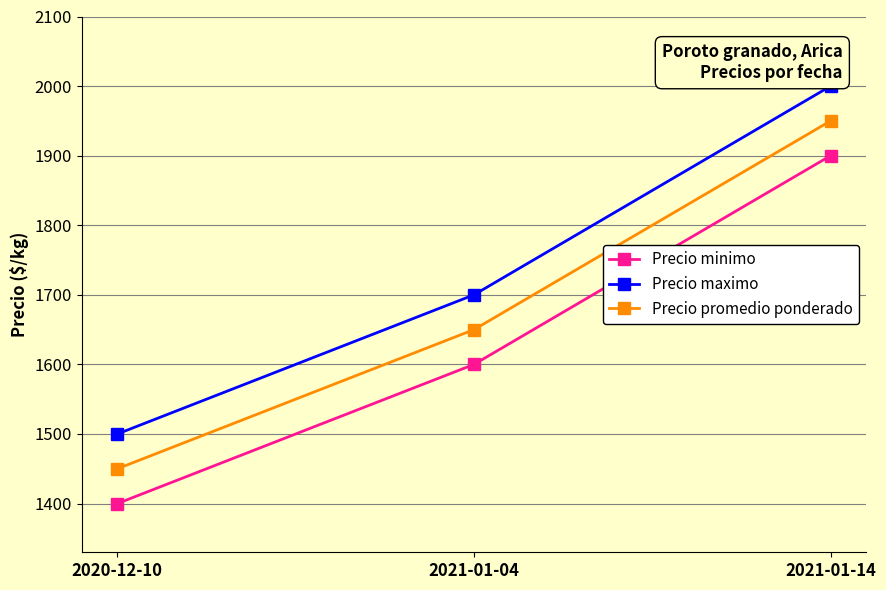

Read the Precio maximo value at 2021-01-04.

1700